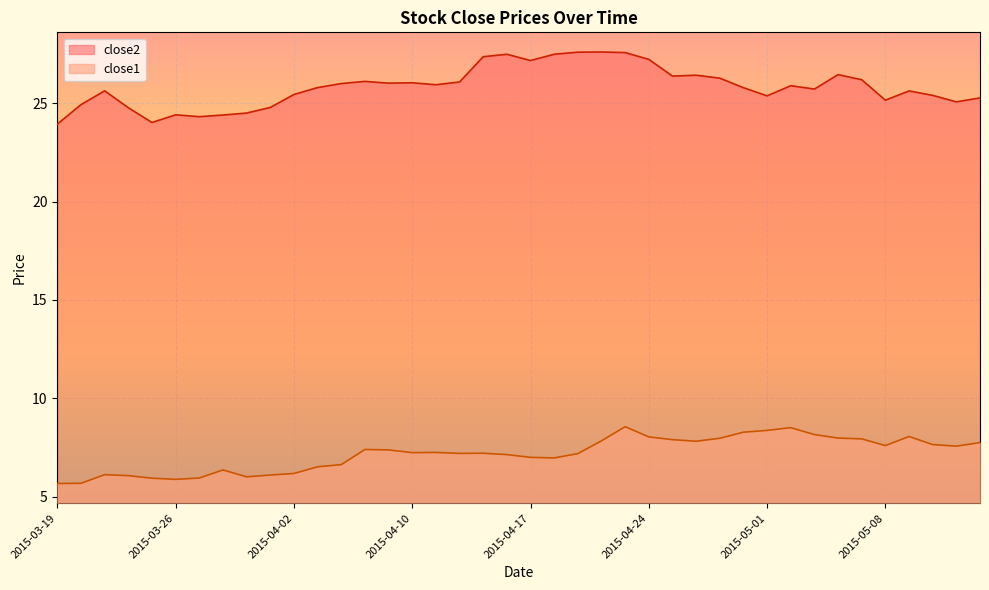

At which category does the chart reach its minimum across all series?

2015-03-19